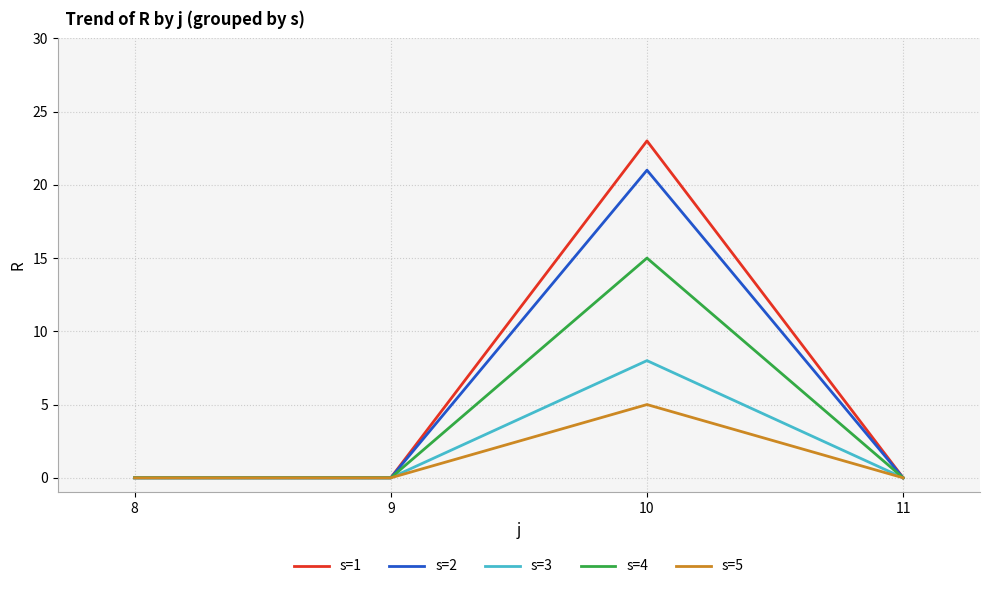

The s=4 series shows 6 at 8. True or false?

False